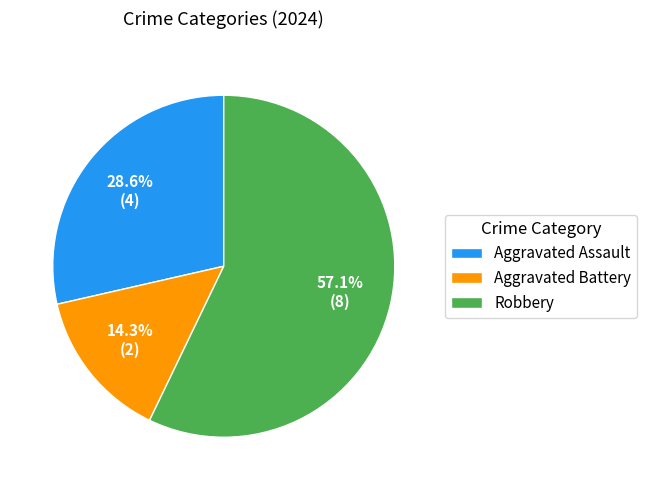

Which category accounts for the majority?

Robbery